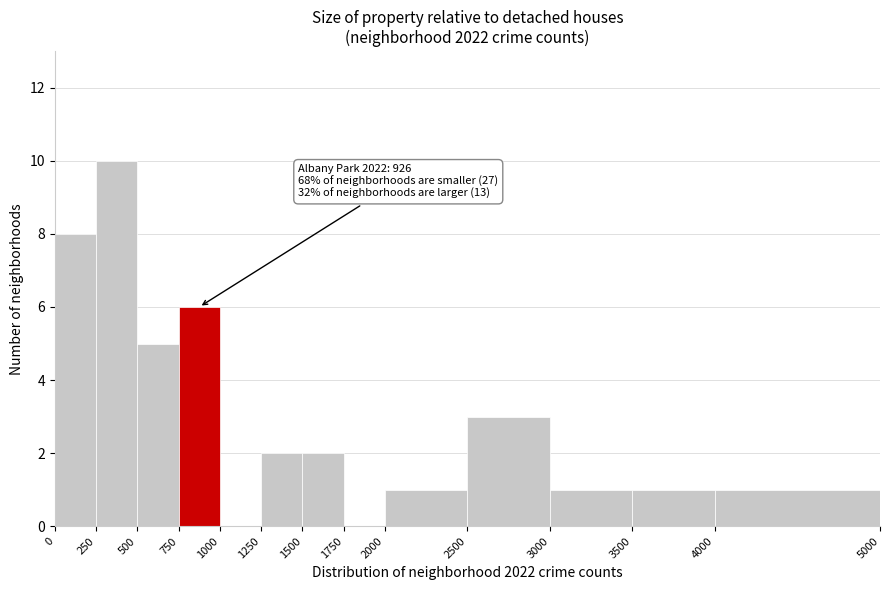

Which range on the x-axis has the tallest bar?

250 to 500